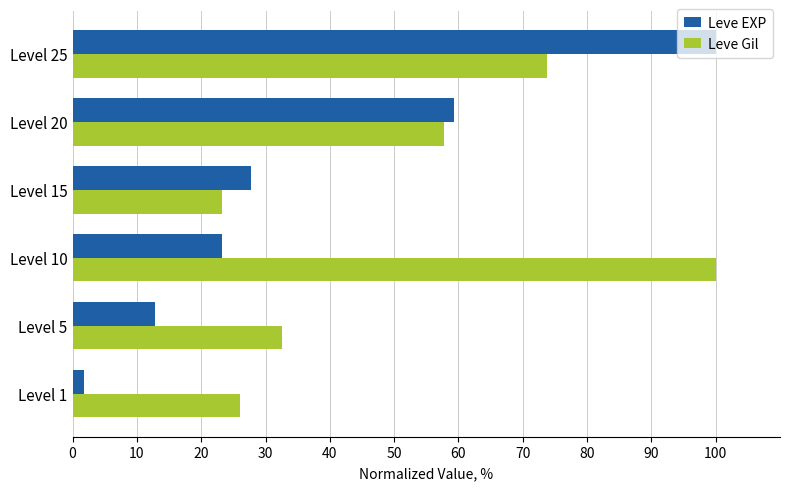

Between Level 1 and Level 10, which series saw the biggest shift?

Leve Gil